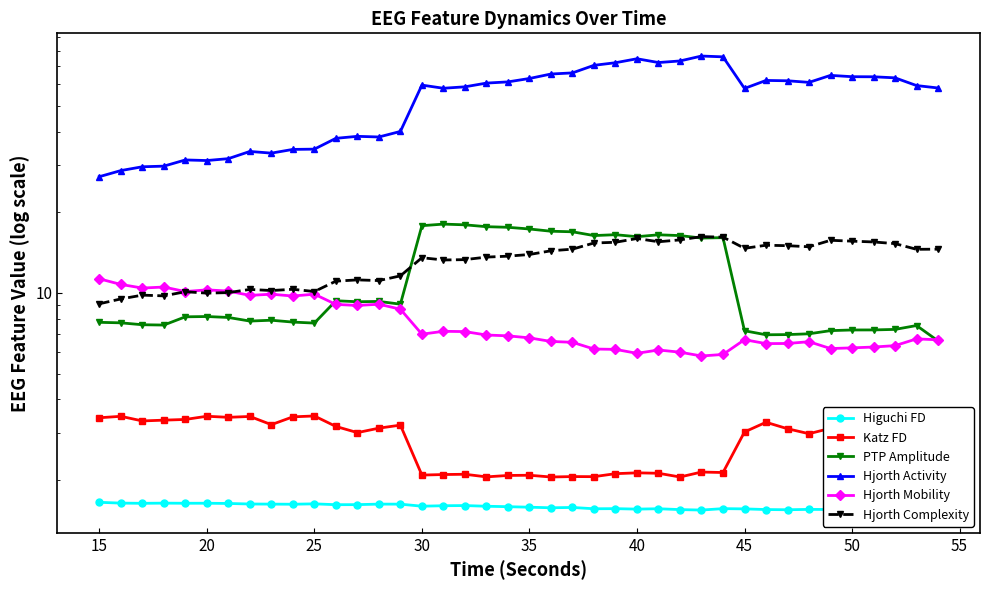

Which series has the largest total across all categories?

Hjorth Activity